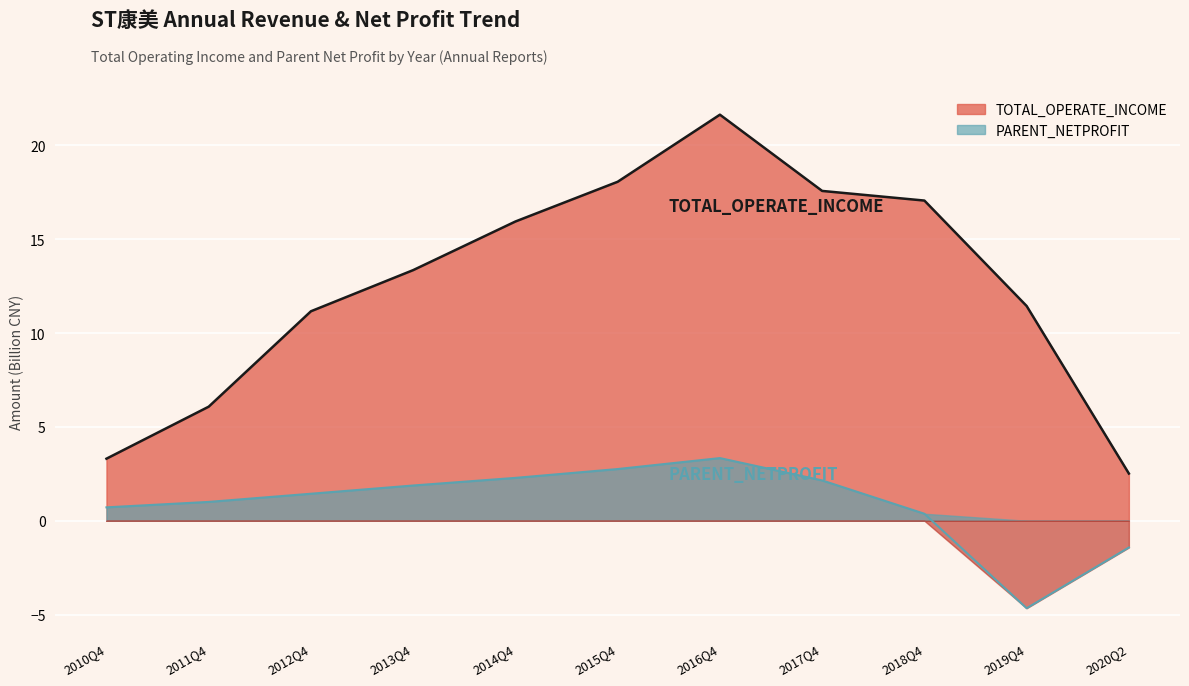

Is it true that PARENT_NETPROFIT equals 1.2 at 2015Q4?

False